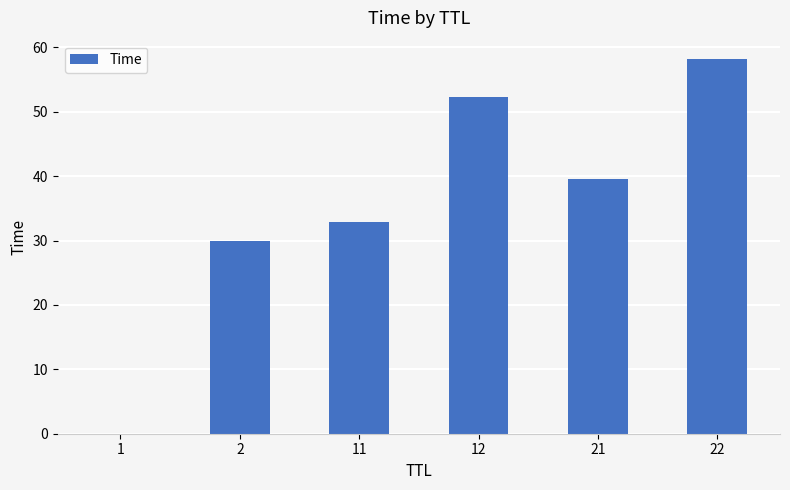

How many series are shown in this chart?

1